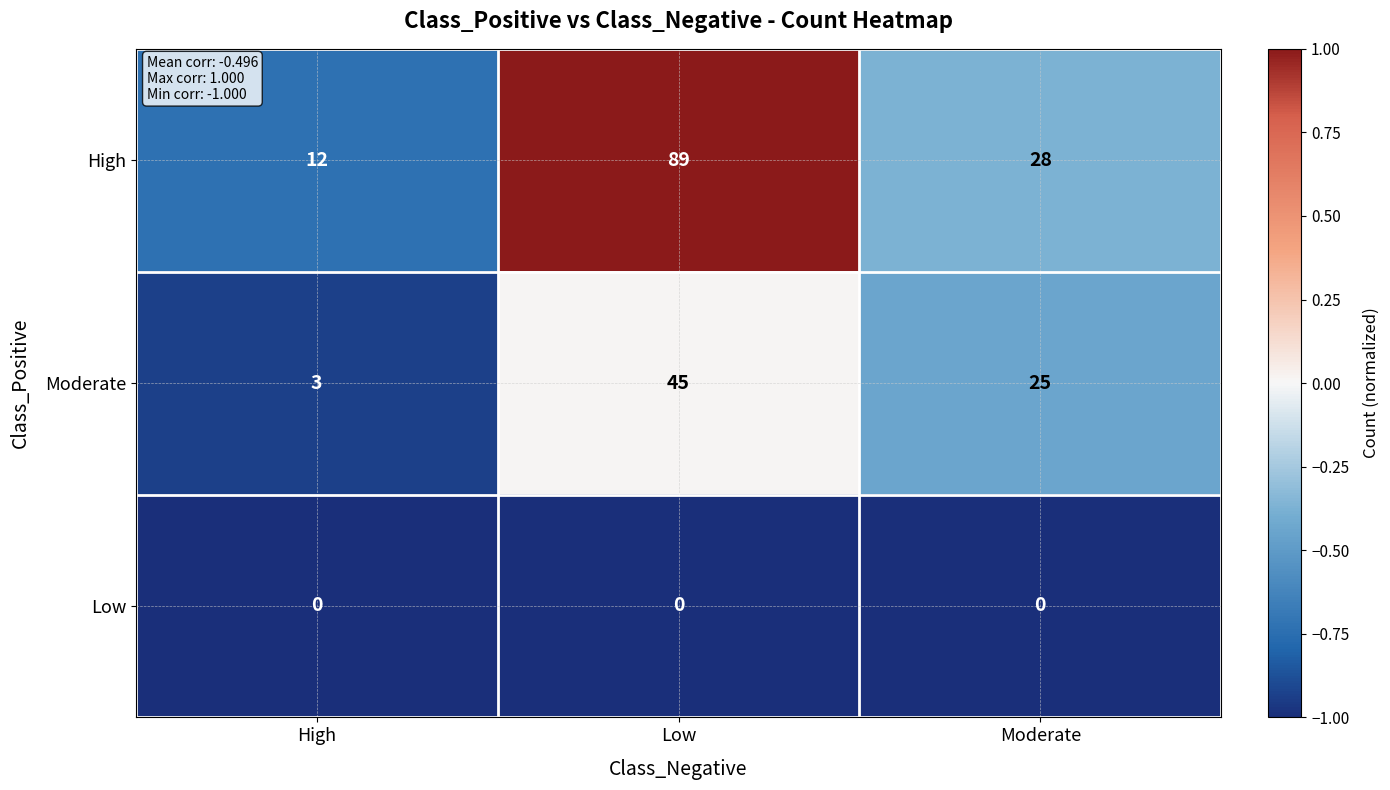

List the labels in order of High value, smallest first.

High, Moderate, Low